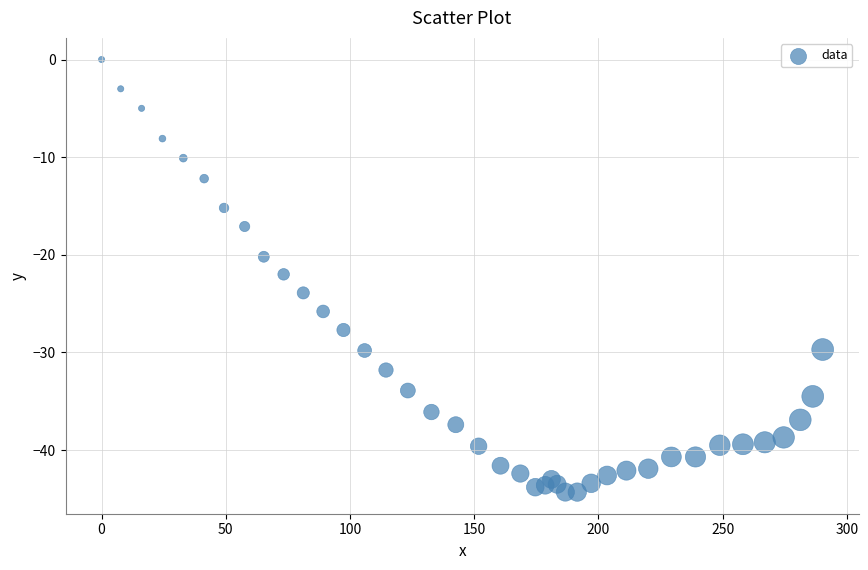

What is the range of X values (max minus min)?

290.3